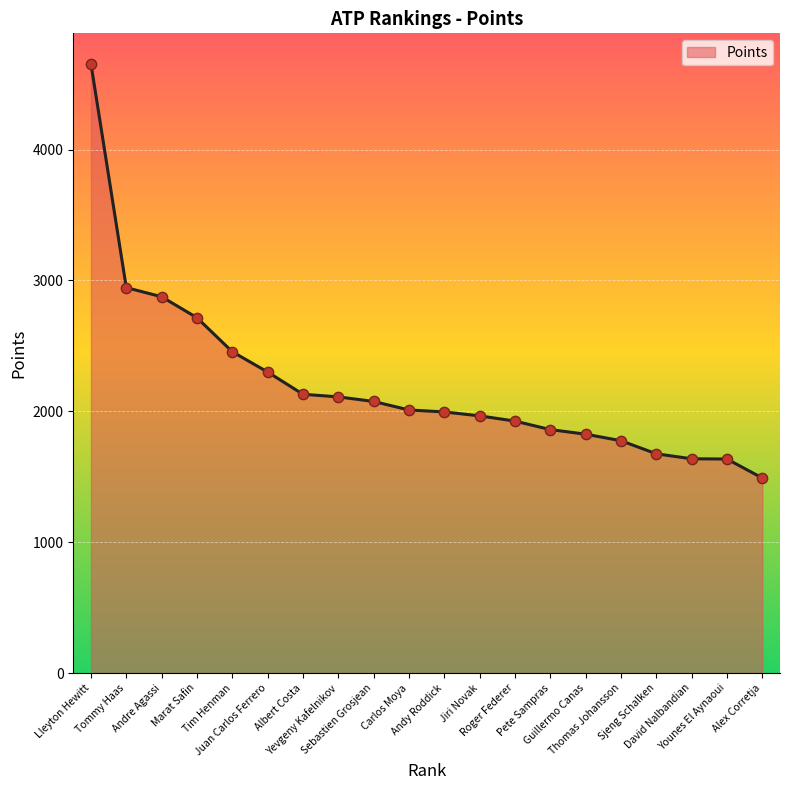

Between Alex Corretja and Albert Costa, which is larger?

Albert Costa